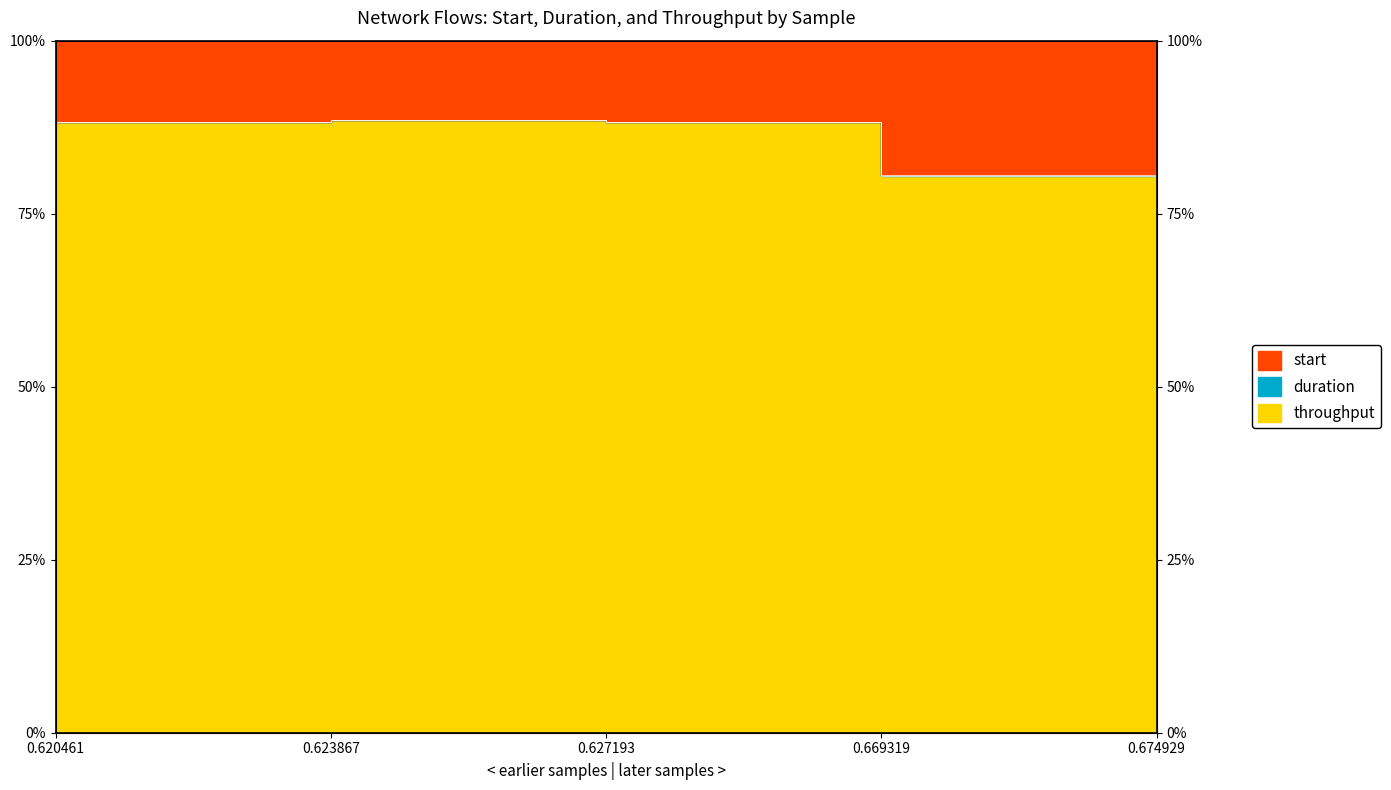

Which category has the lowest value across all series?

0.669319